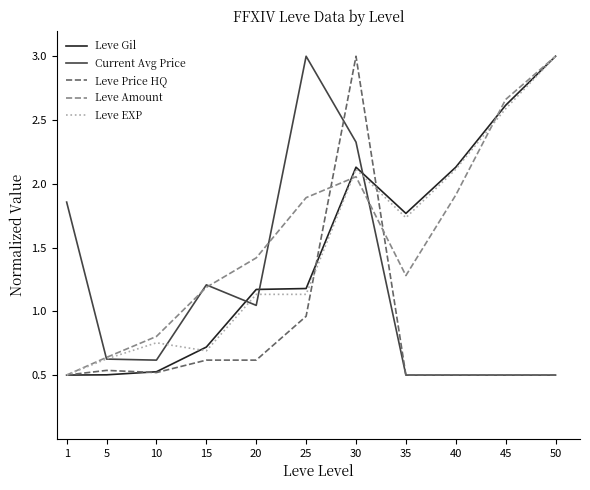

Is the value of Leve Gil at 35 greater than the value of Leve Price HQ at 50?

Yes